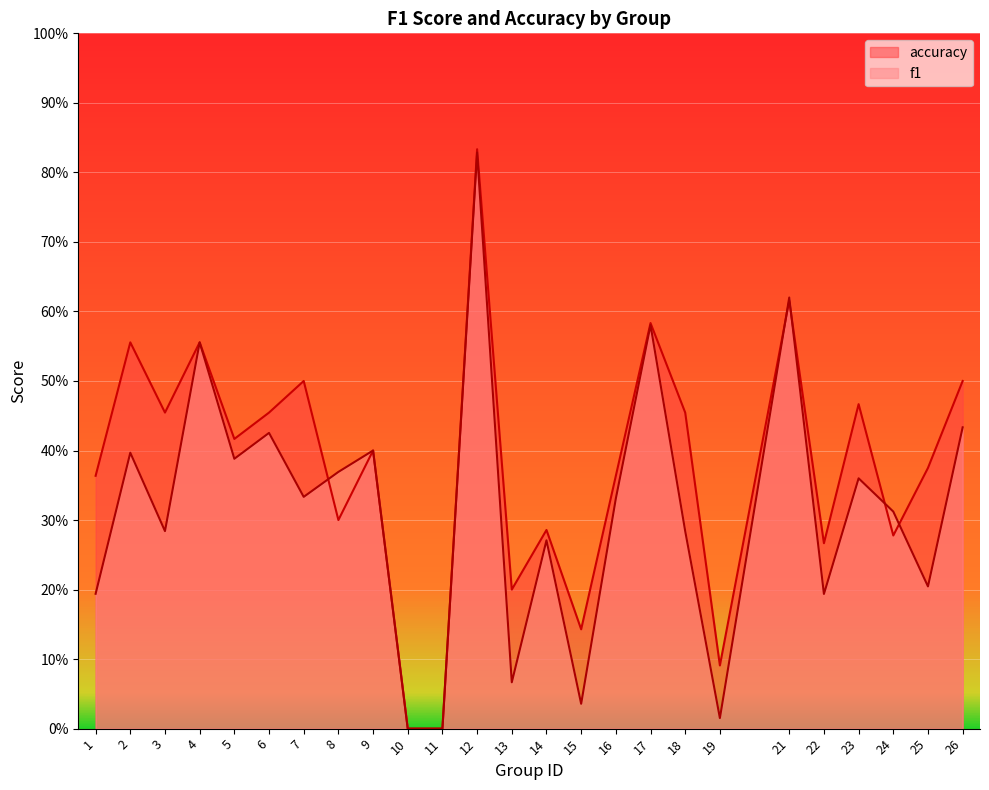

How many intersections are there between accuracy and f1?

5